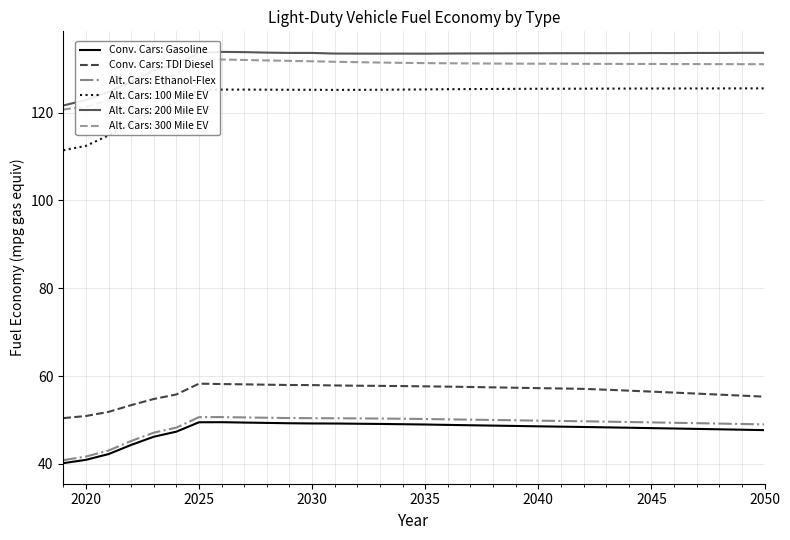

What is the highest value of the Alt. Cars: Ethanol-Flex series?

50.7